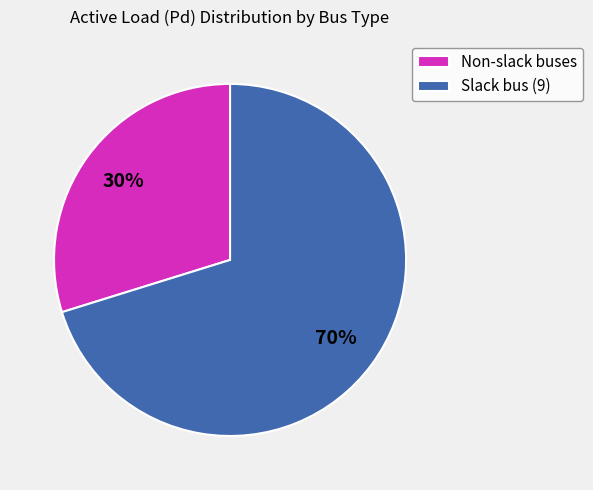

Do Slack bus (9) and Non-slack buses together represent more than half of the pie?

Yes